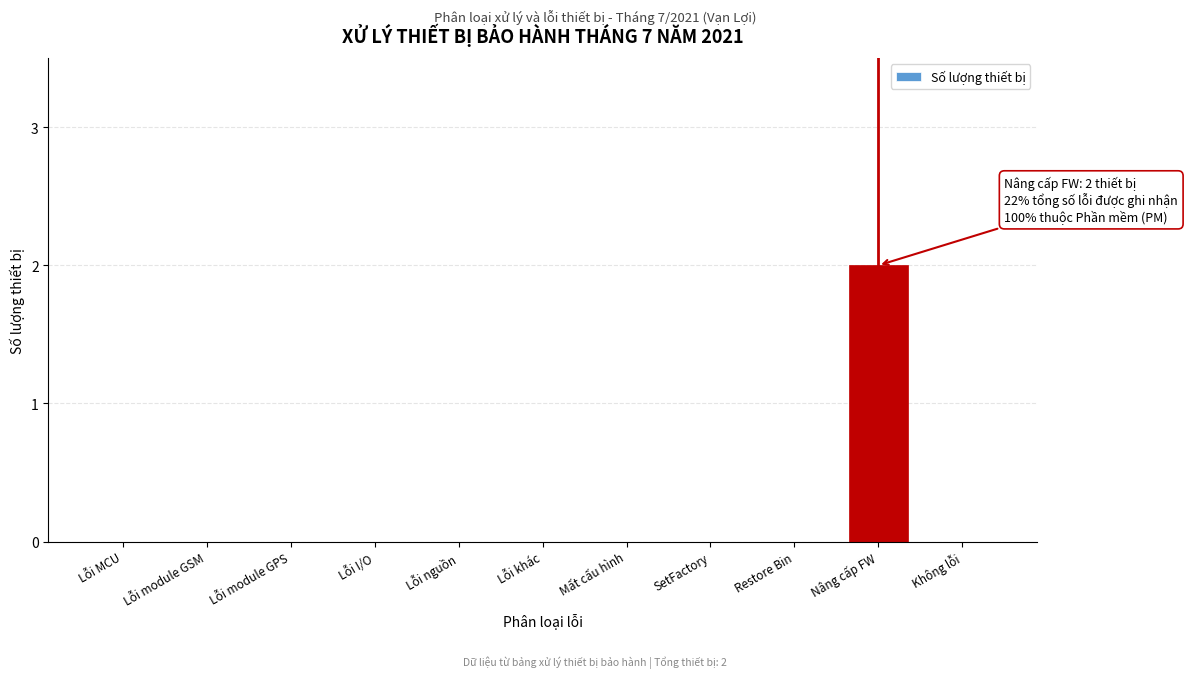

Reading left to right, extract all data points from this chart.

Lỗi MCU=0	Lỗi module GSM=0	Lỗi module GPS=0	Lỗi I/O=0	Lỗi nguồn=0	Lỗi khác=0	Mất cấu hình=0	SetFactory=0	Restore Bin=0	Nâng cấp FW=2	Không lỗi=0